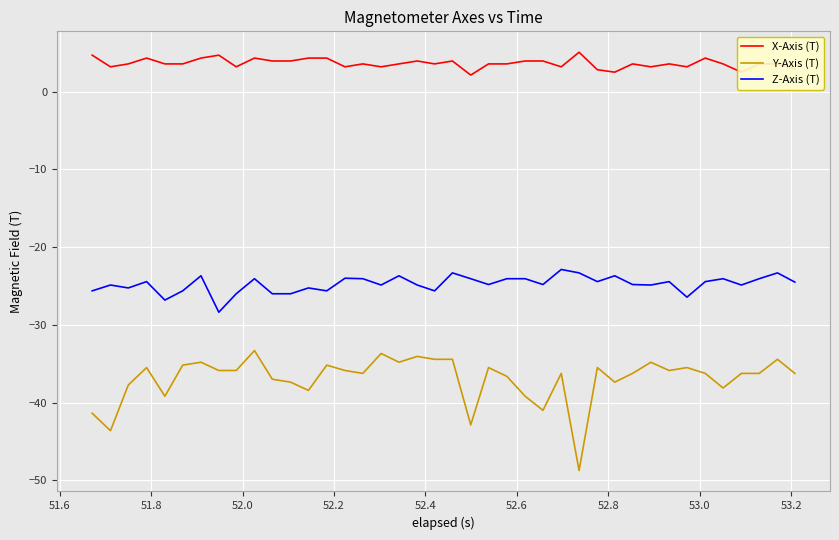

Which series has the largest total across all categories?

X-Axis (T)